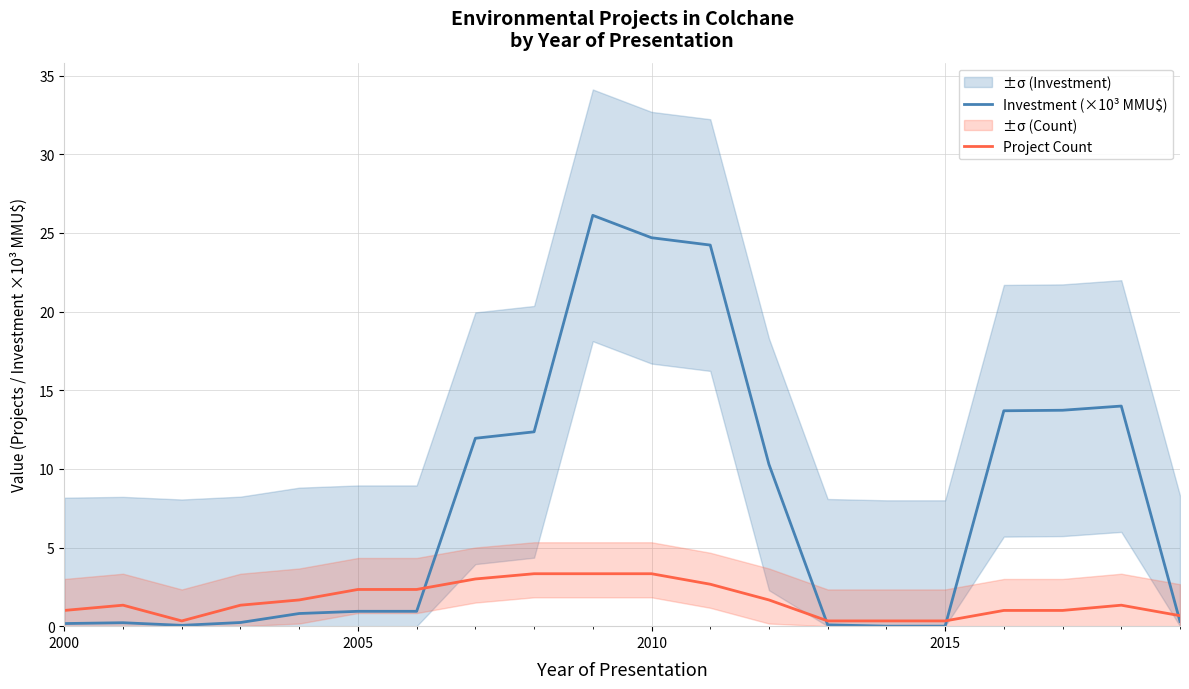

What is the highest value of the Project Count series?

3.3